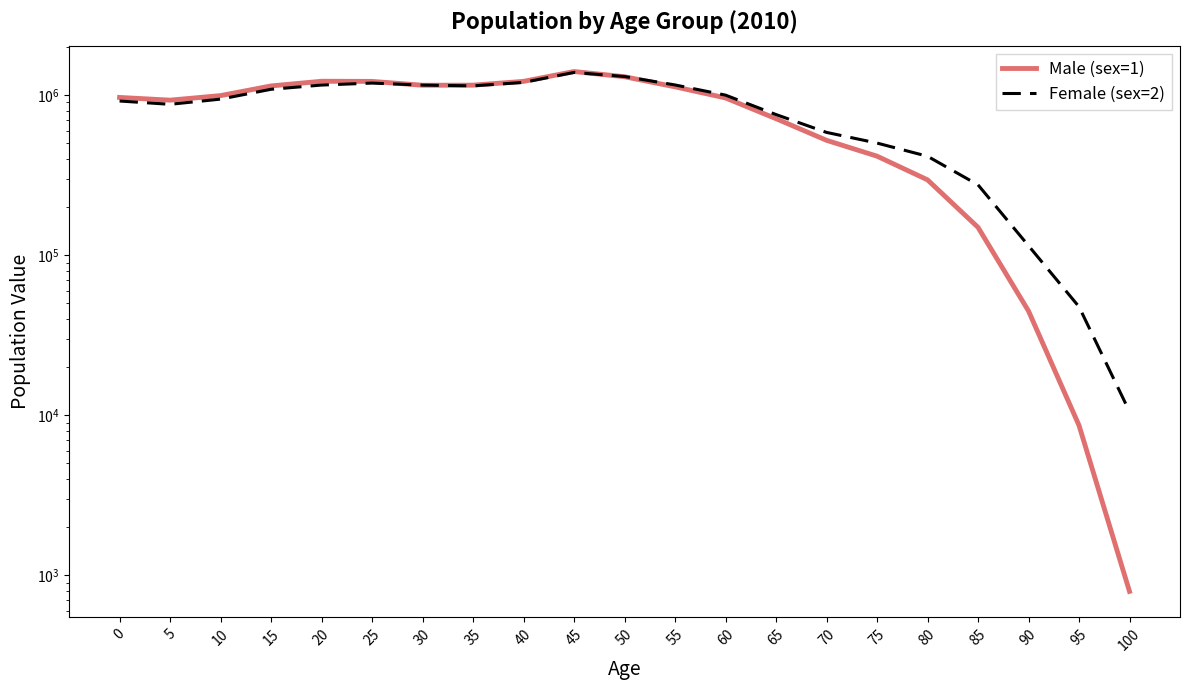

At which category is the sum across all series the highest?

45